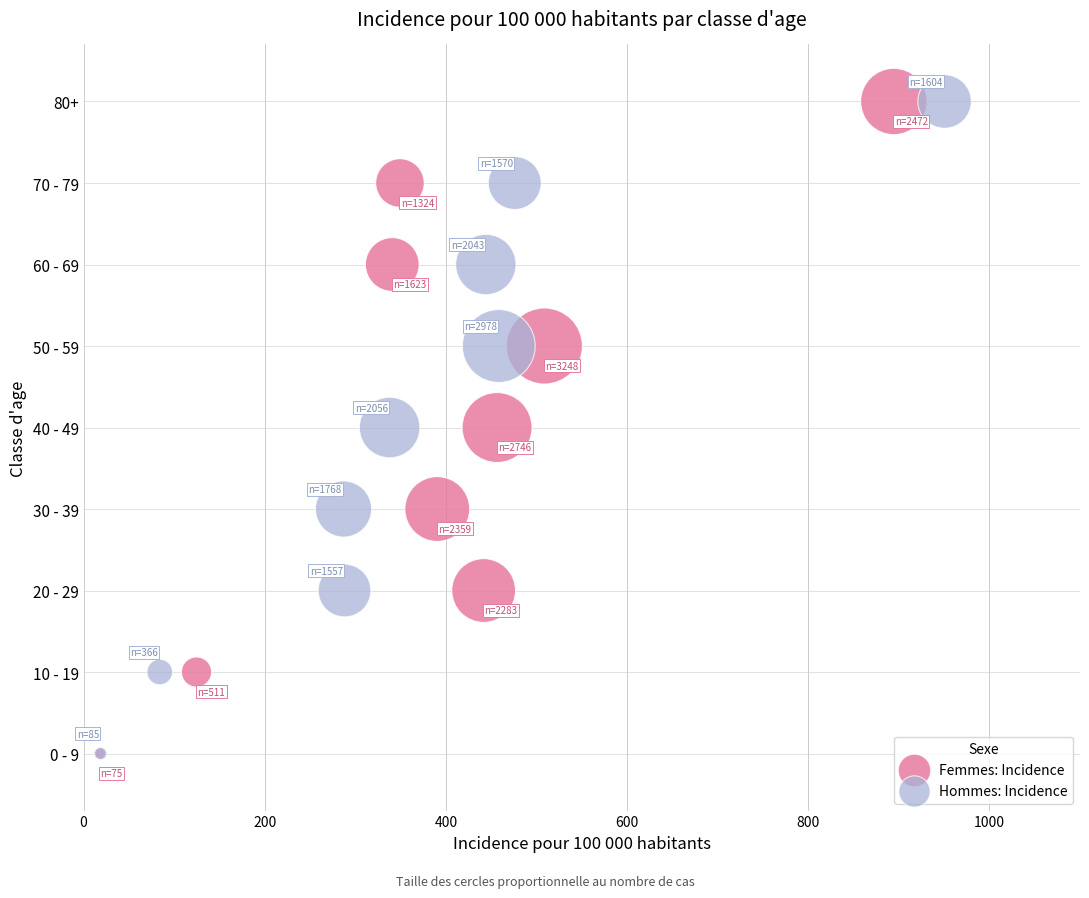

What are all the series names shown in the legend?

Femmes: Incidence, Hommes: Incidence